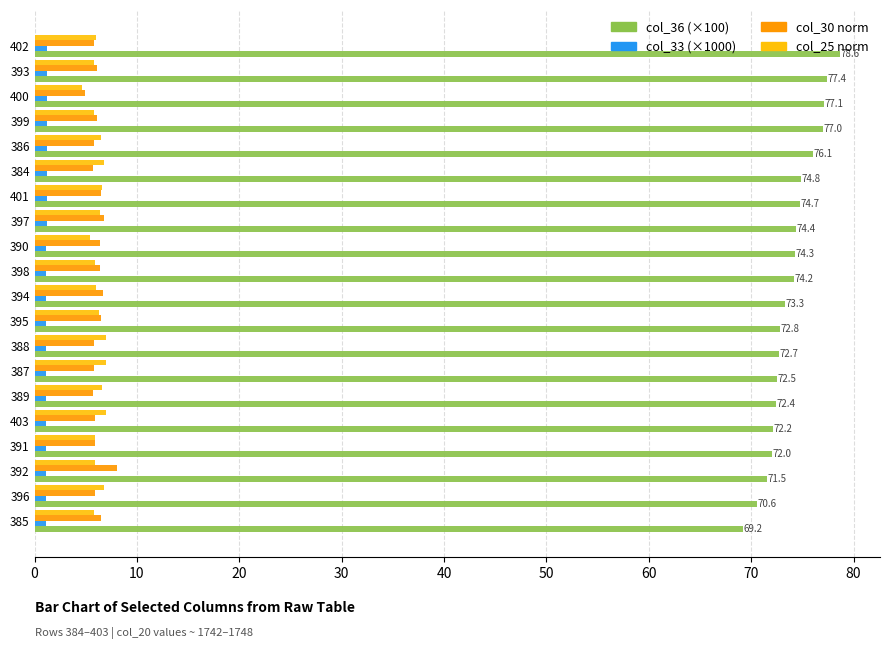

What is the sum of all col_36 (×100) values?

1477.9